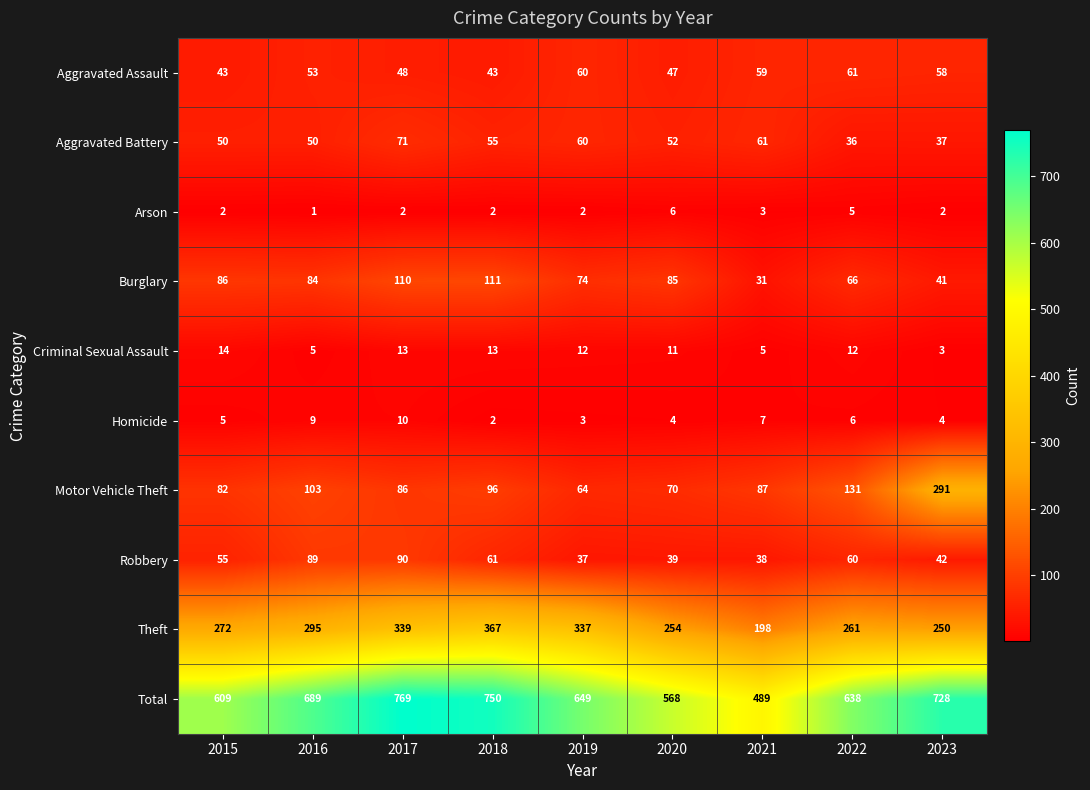

How many series are shown in this chart?

10